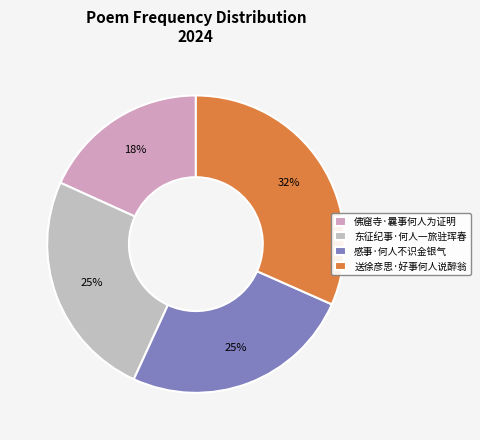

Rank the categories by value from lowest to highest.

佛窟寺·曩事何人为证明, 东征纪事·何人一旅驻珲春, 感事·何人不识金银气, 送徐彦思·好事何人说醉翁